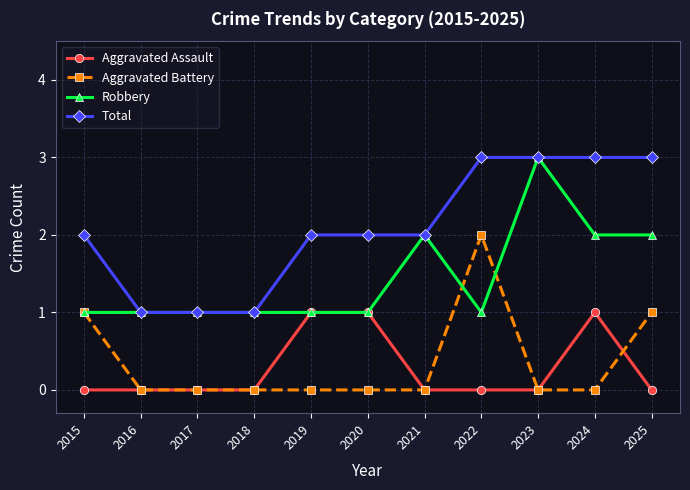

Is the value of Total at 2017 greater than the value of Aggravated Assault at 2015?

Yes